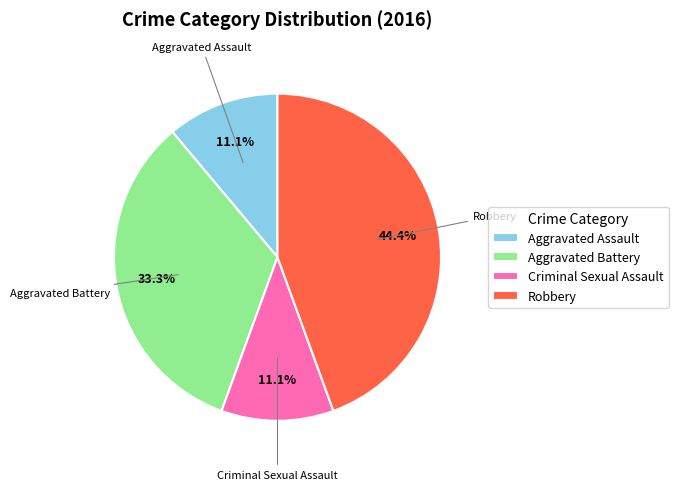

Between Aggravated Battery and Robbery, which is larger?

Robbery